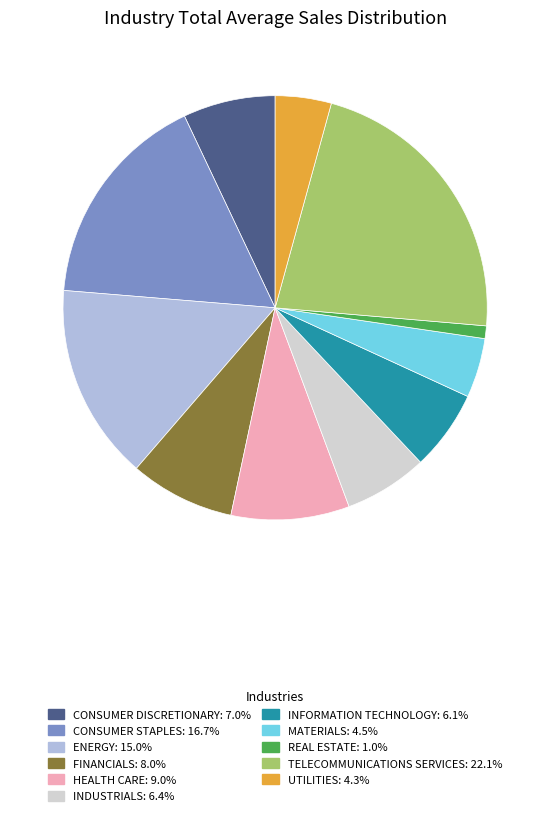

Is there a majority slice in this chart?

No